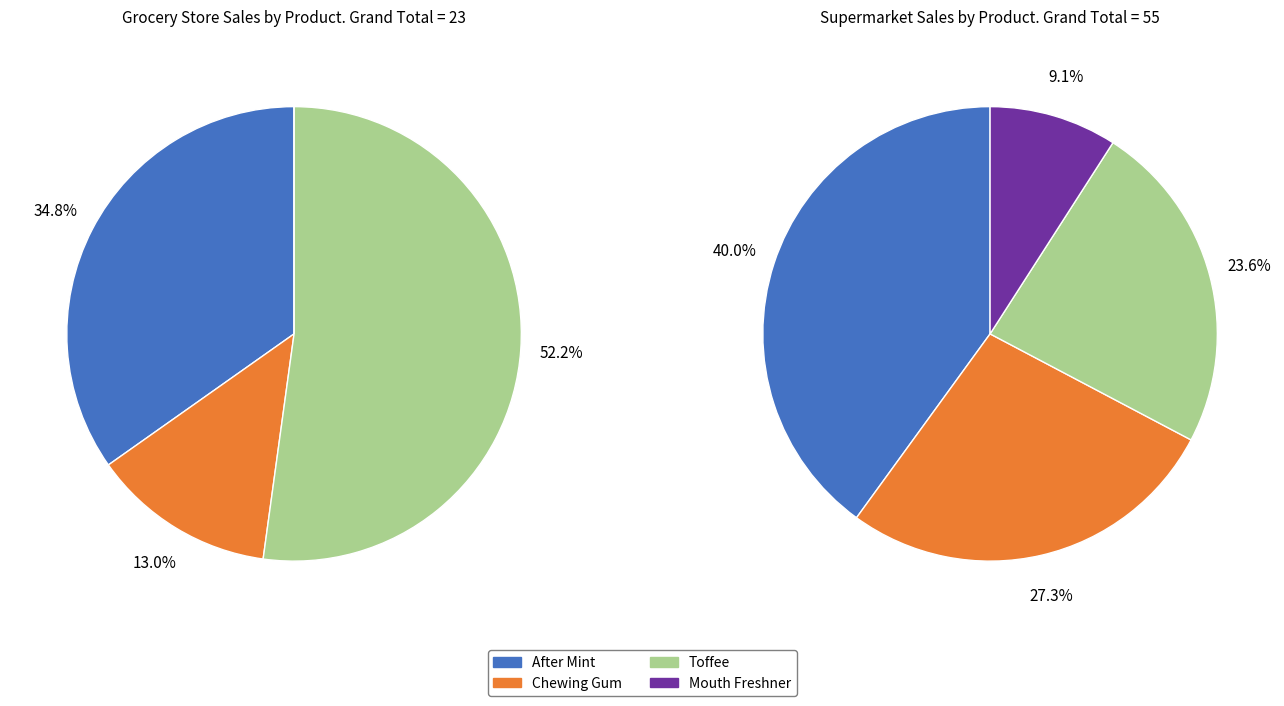

Do Mouth Freshner and After Mint together represent more than half of the pie?

No